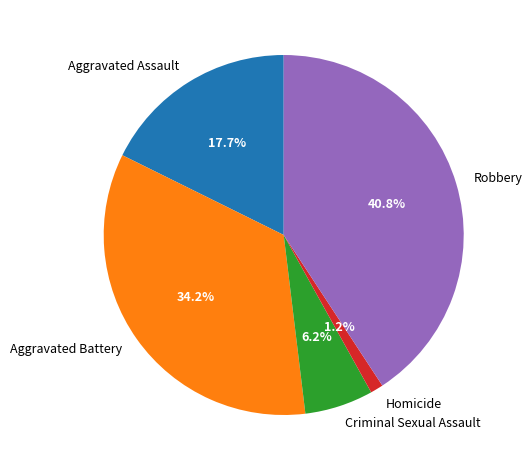

What percentage do Aggravated Battery and Criminal Sexual Assault together represent?

40.4%